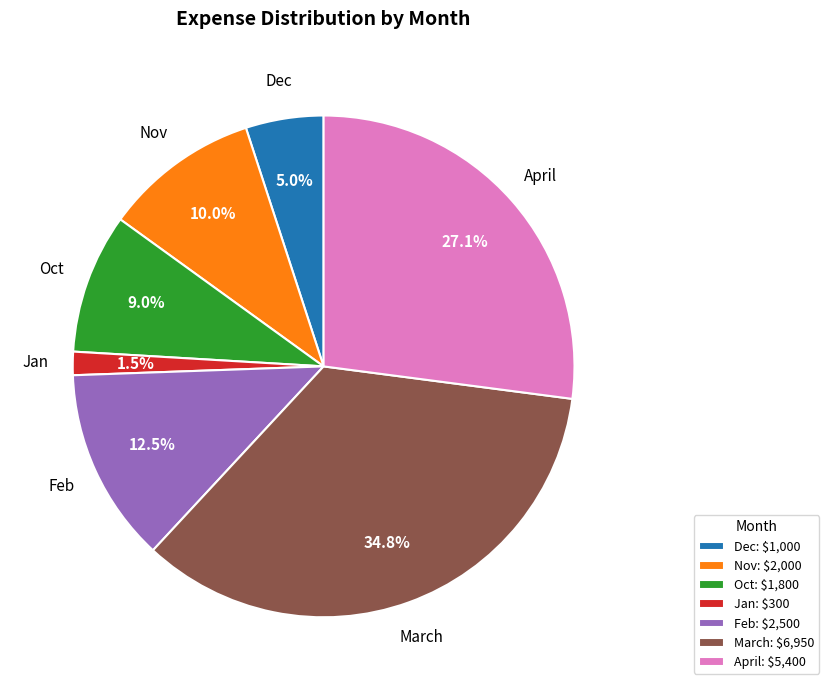

How many slices are in this pie chart?

7